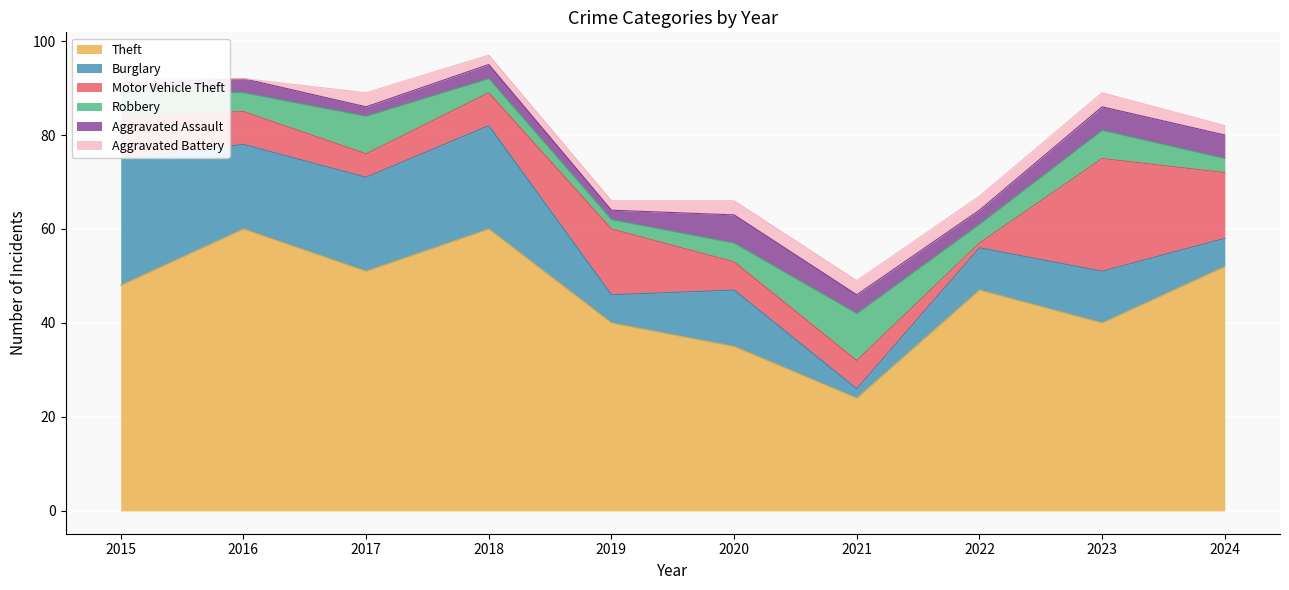

Rank the series at 2024 from highest to lowest value.

Theft, Motor Vehicle Theft, Burglary, Aggravated Assault, Robbery, Aggravated Battery